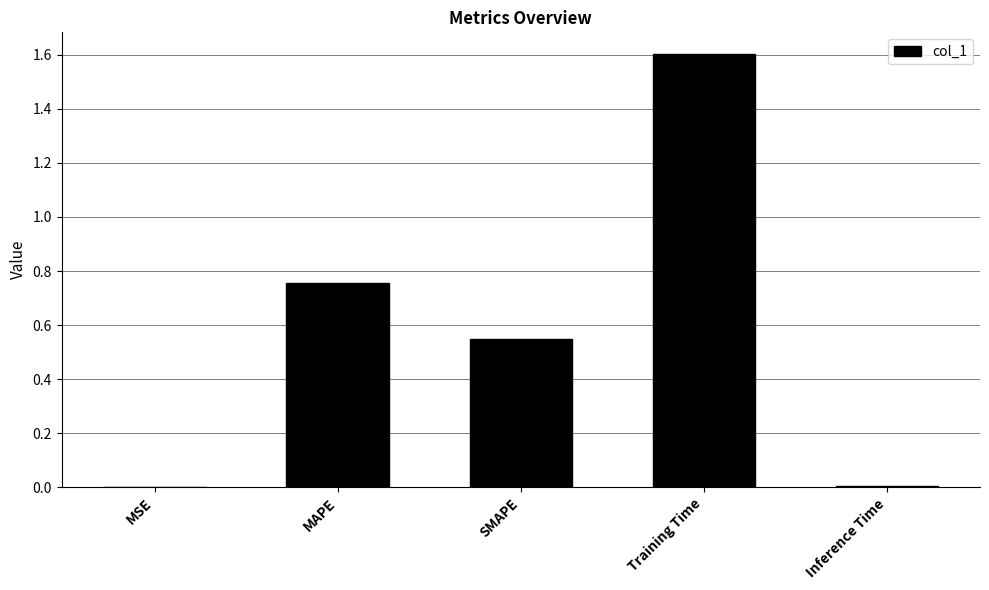

What is the change in value from MSE to Training Time?

+1.6